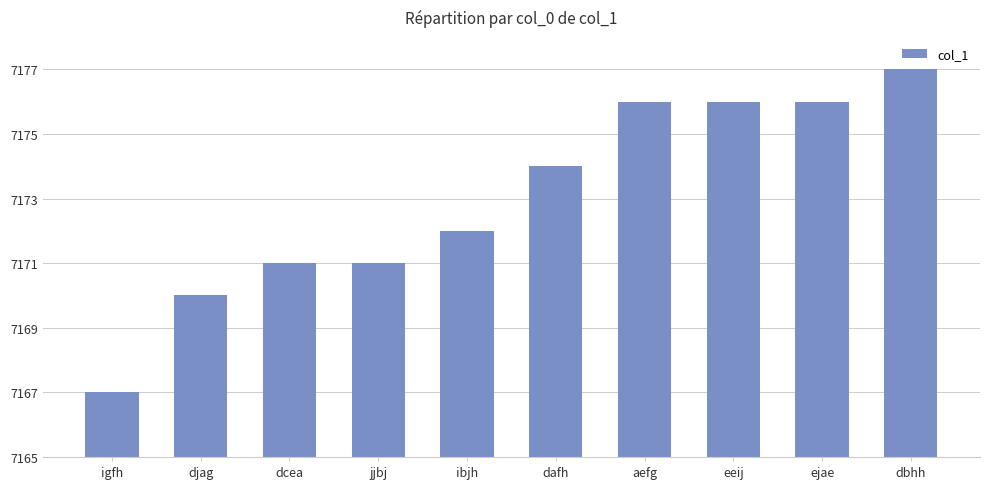

Which has a higher value, igfh or djag?

djag